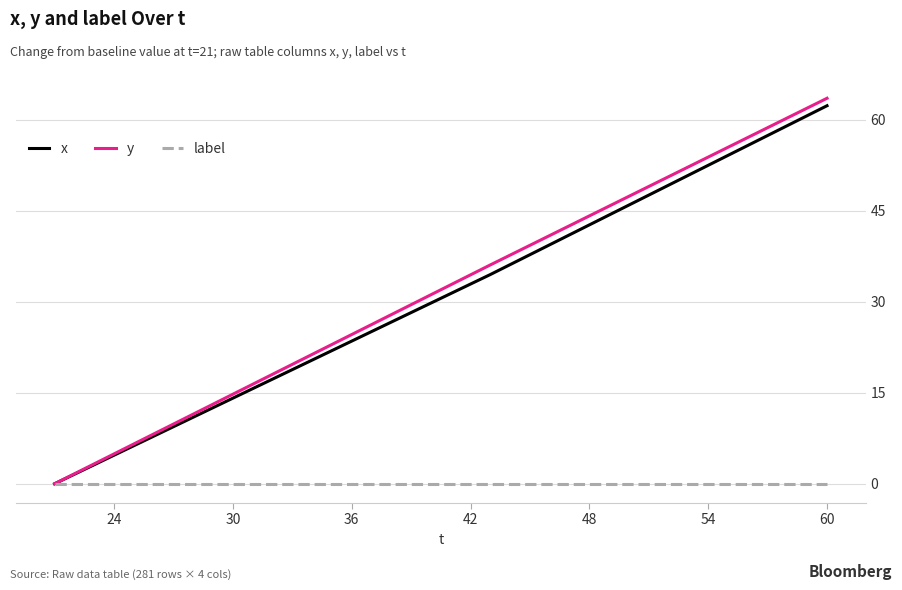

What is the difference between the maximum and minimum values in the x series?

62.3